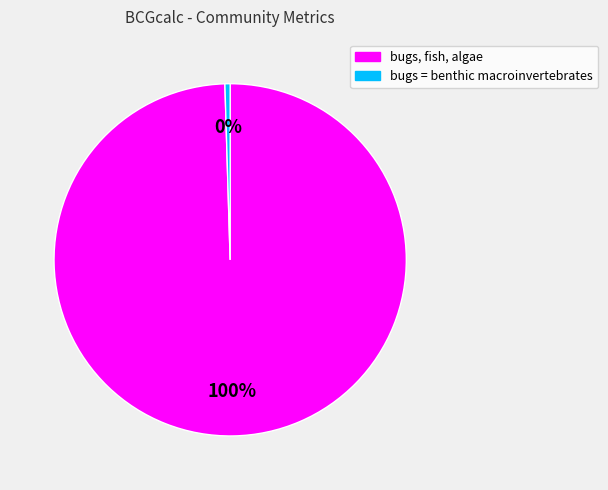

Does any single category account for the majority?

Yes